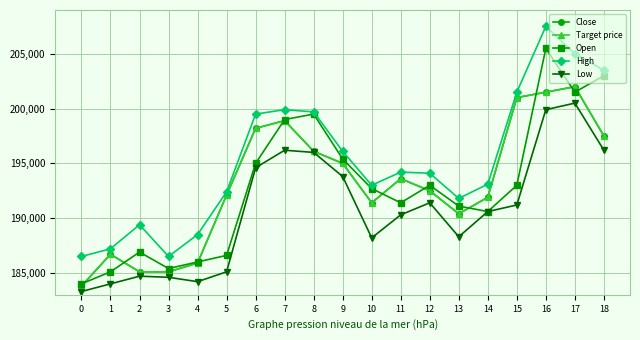

Is this an area chart (filled region under the line)?

No